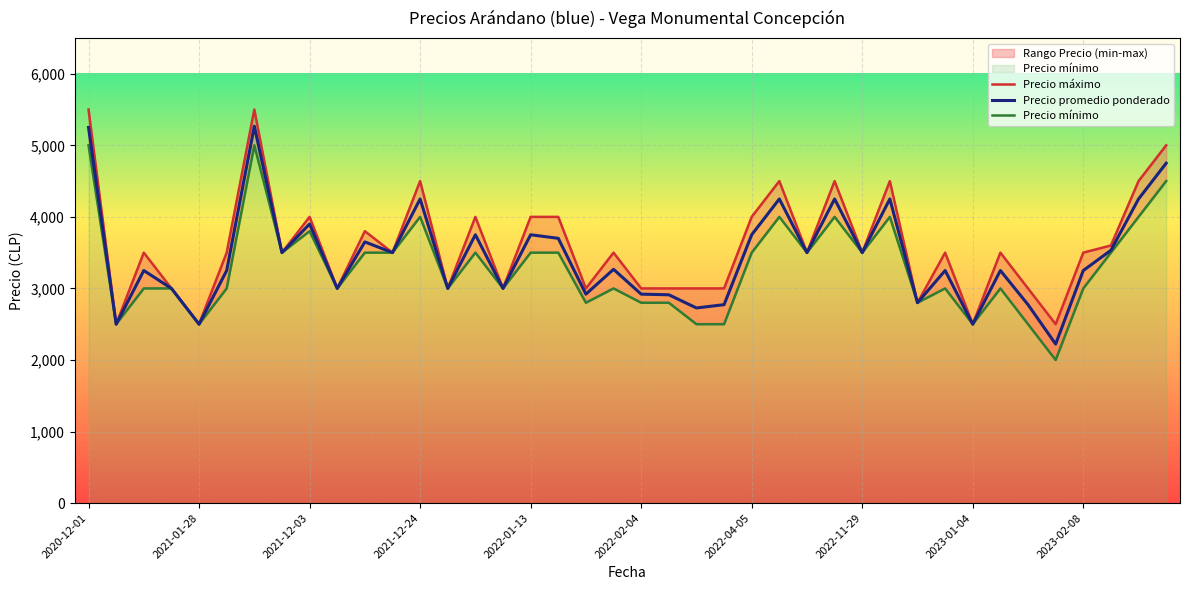

What is the lowest value of the Precio promedio ponderado series?

2222